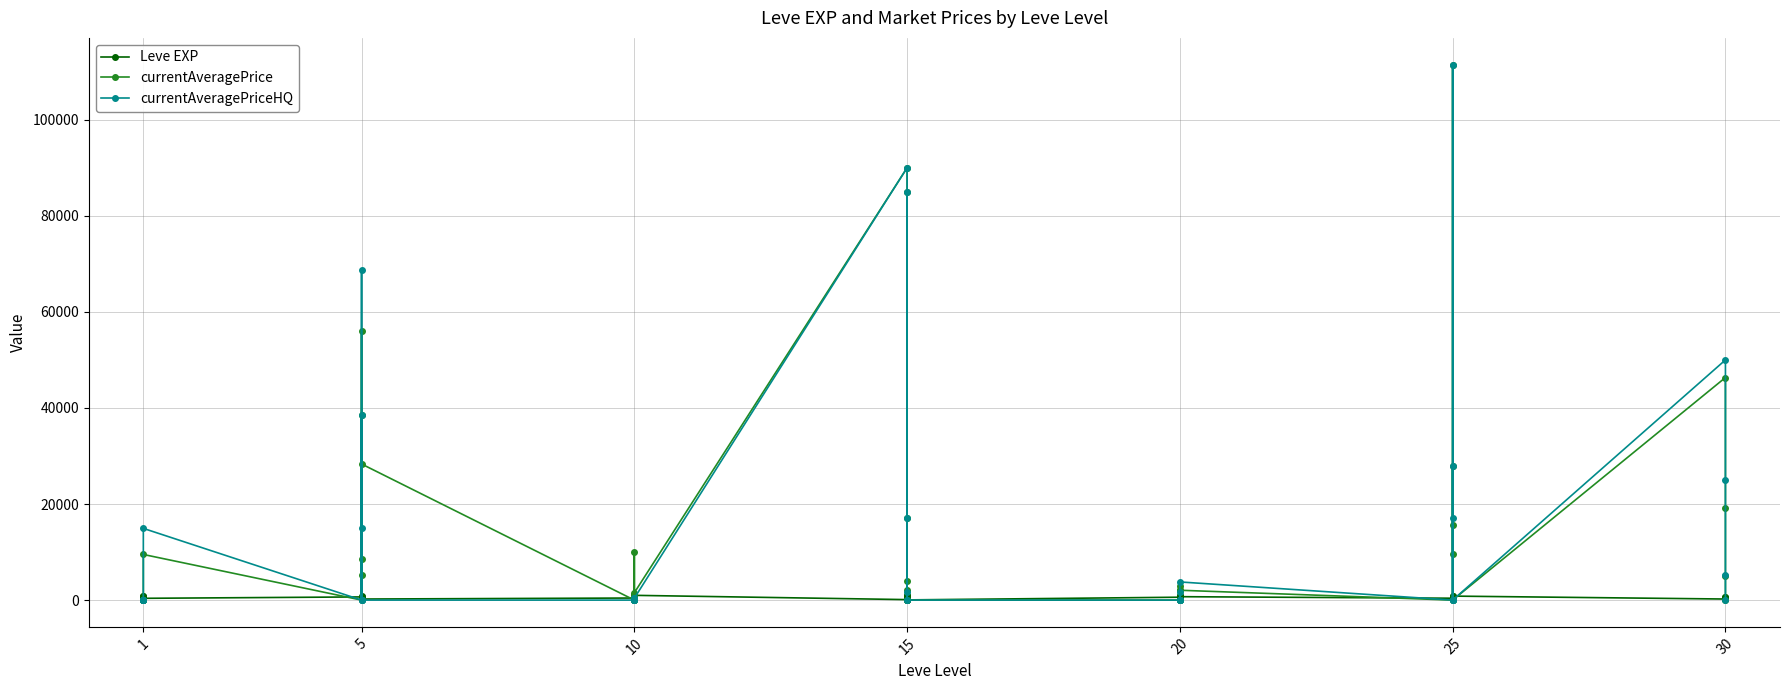

How many series are shown in this chart?

3